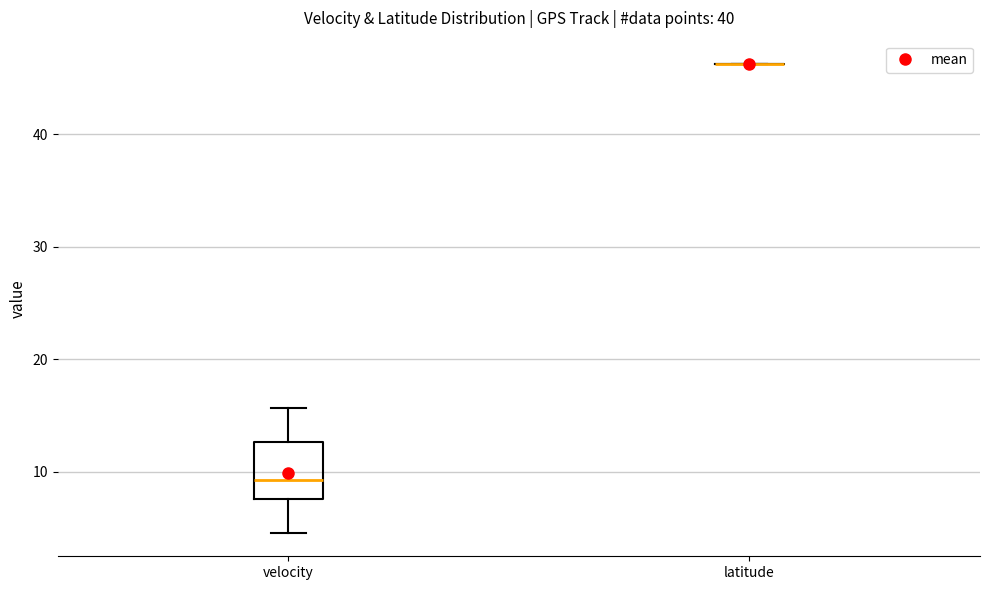

Reading left to right, read every box against the y-axis: the position of its median line, the range the box covers, and the ends of its whiskers. The values are not printed on the chart, so give them approximately, as read against the axis.

velocity: median 9, box 8 to 13, whiskers 5 to 16
latitude: box collapsed to a line at 46, whiskers 46 to 46